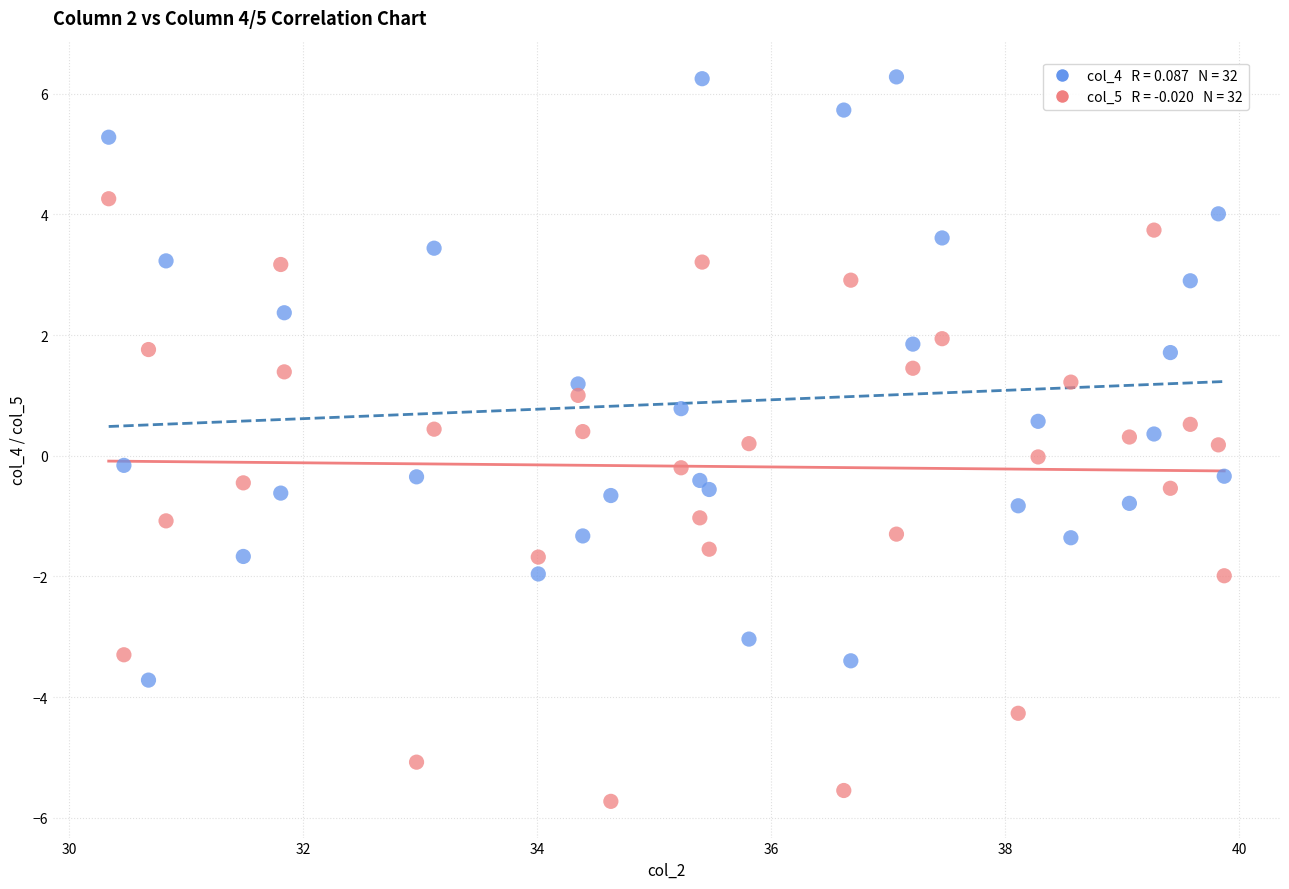

Across all data points, what is the range of Y values (max minus min)?

12.0